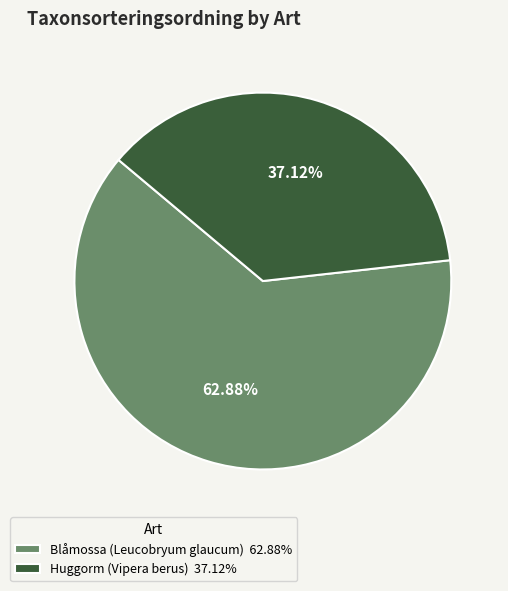

Is it true that Huggorm (Vipera berus) is 48% of the pie?

False